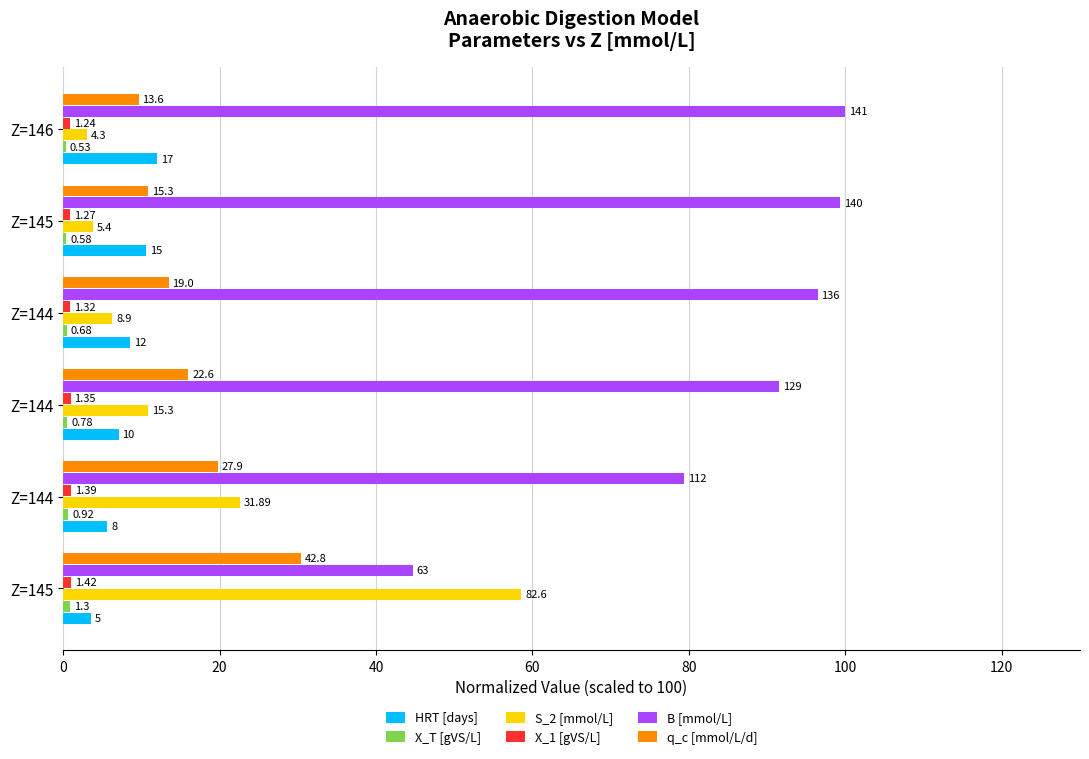

How many bars are there in each group?

6